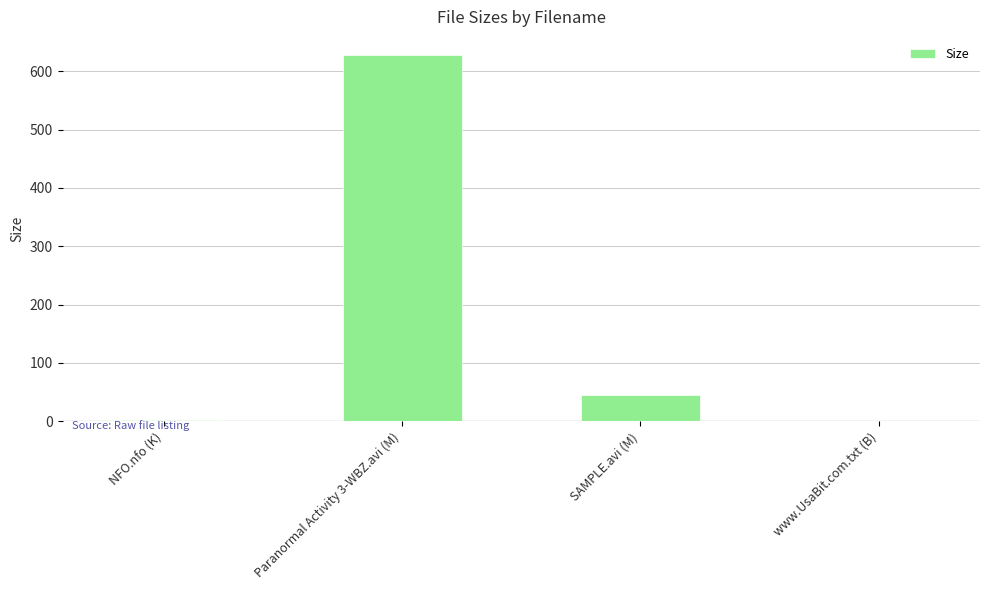

What is the sum of the values at SAMPLE.avi (M) and Paranormal Activity 3-WBZ.avi (M)?

671.6